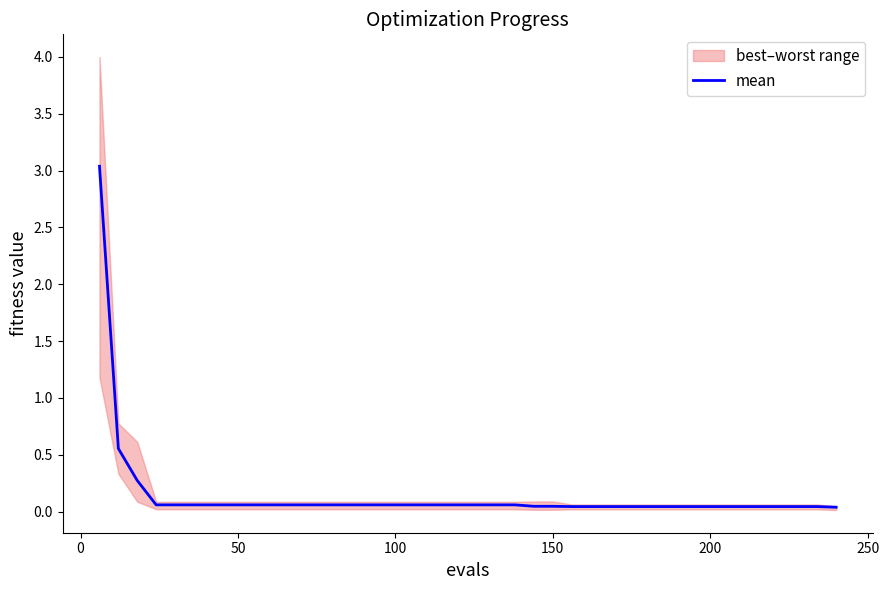

Does the chart display data point markers on the line(s)?

No